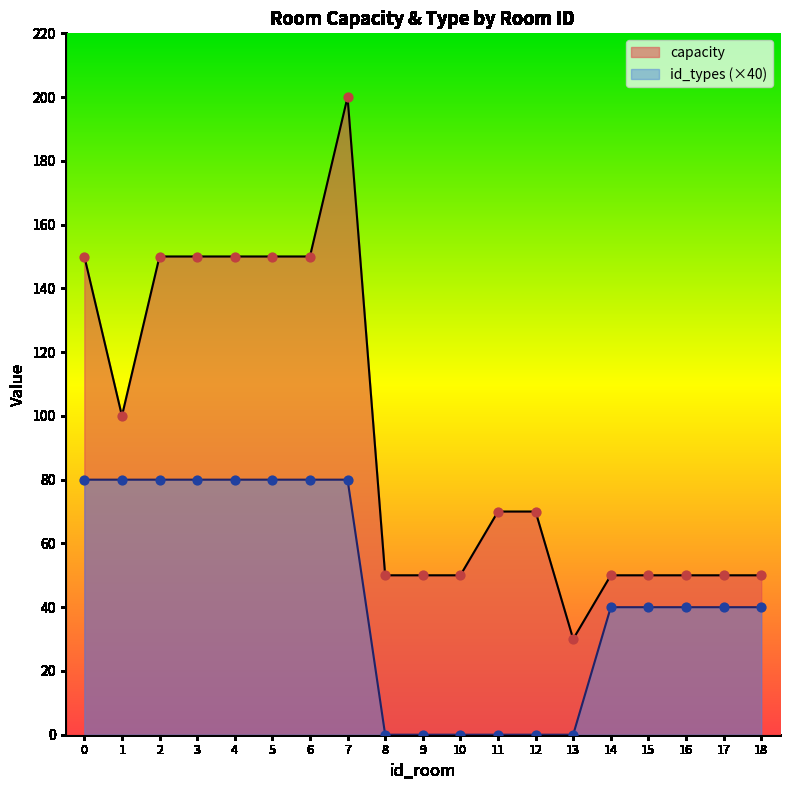

Is the value of capacity at 2 greater than the value of id_types at 8?

Yes